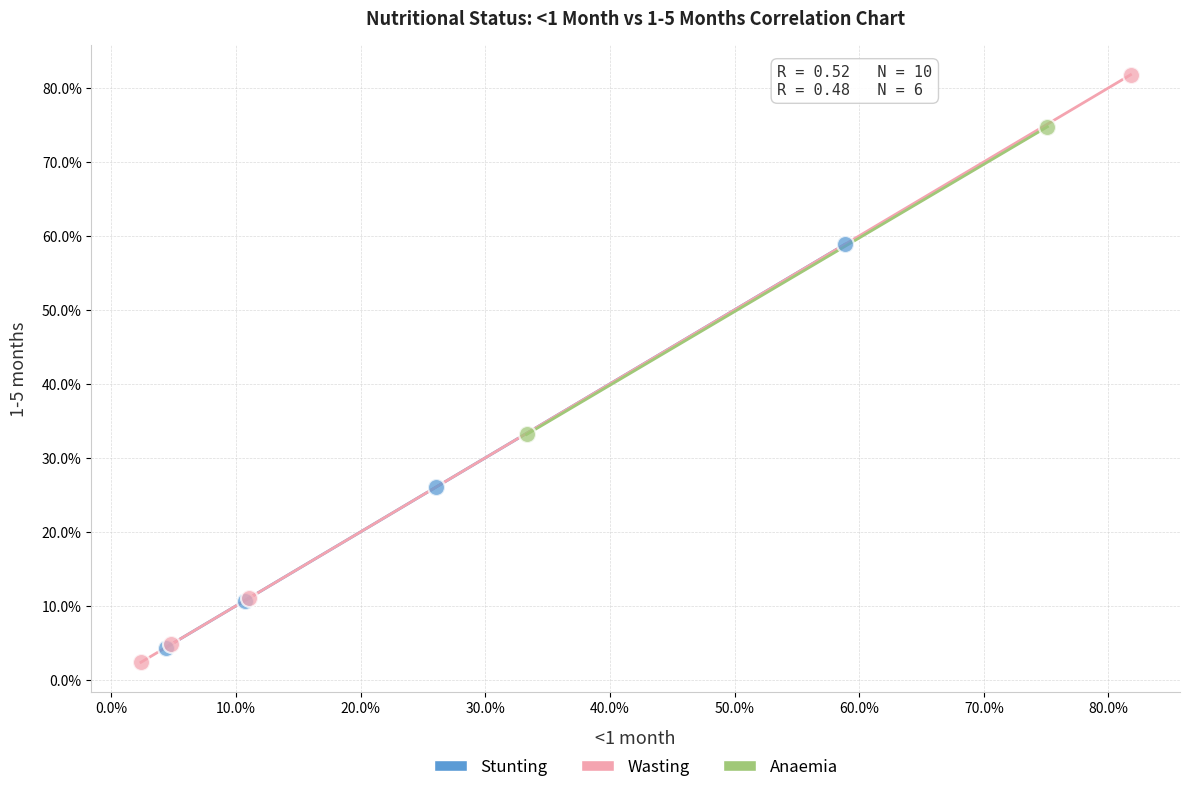

Which series has the widest spread of Y values?

Wasting